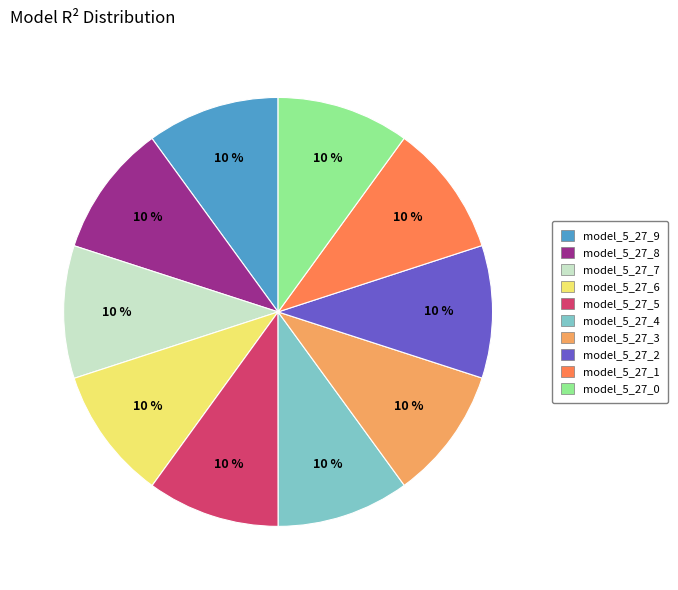

To the nearest percent, what is the combined percentage of model_5_27_0 and model_5_27_5?

20%